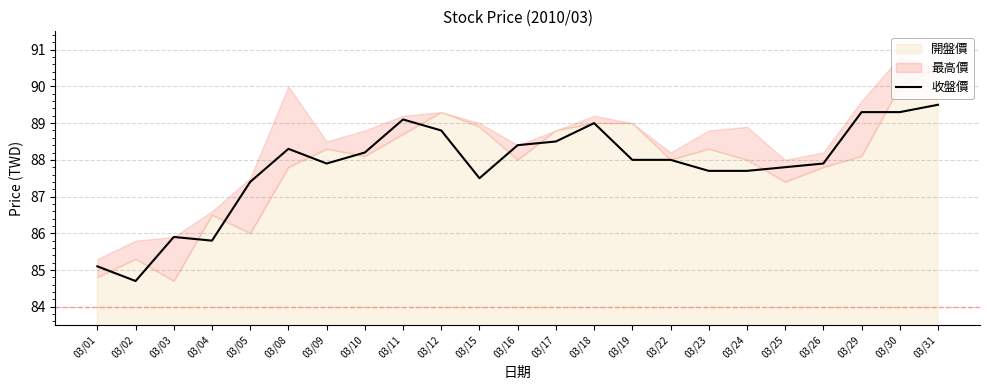

What is the difference between the values at 03/05 and 03/03?

1.5